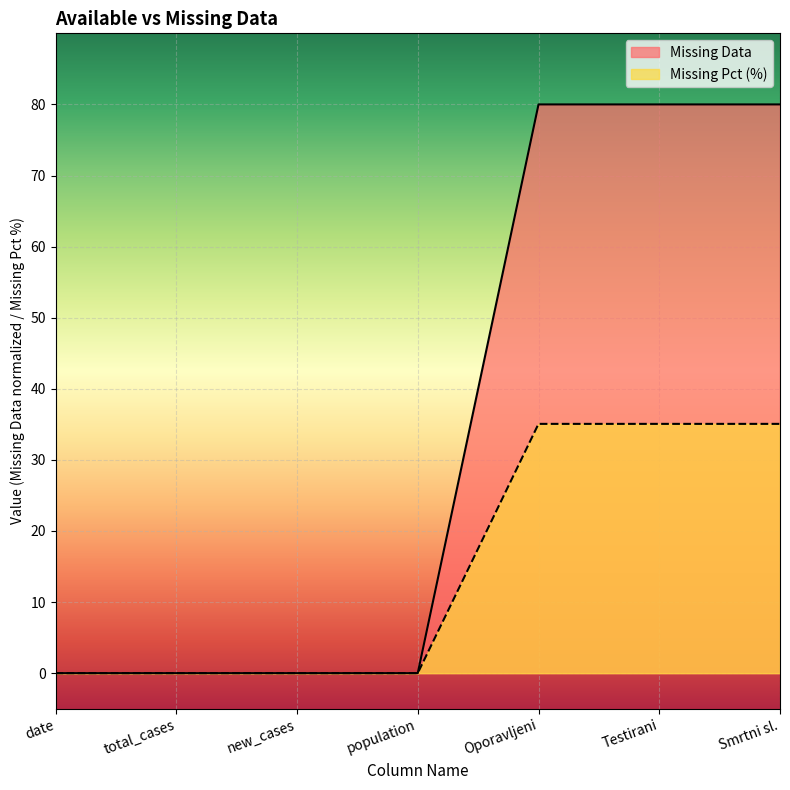

List the series in order of their overall mean, highest first.

Missing Data, Missing Pct (%)